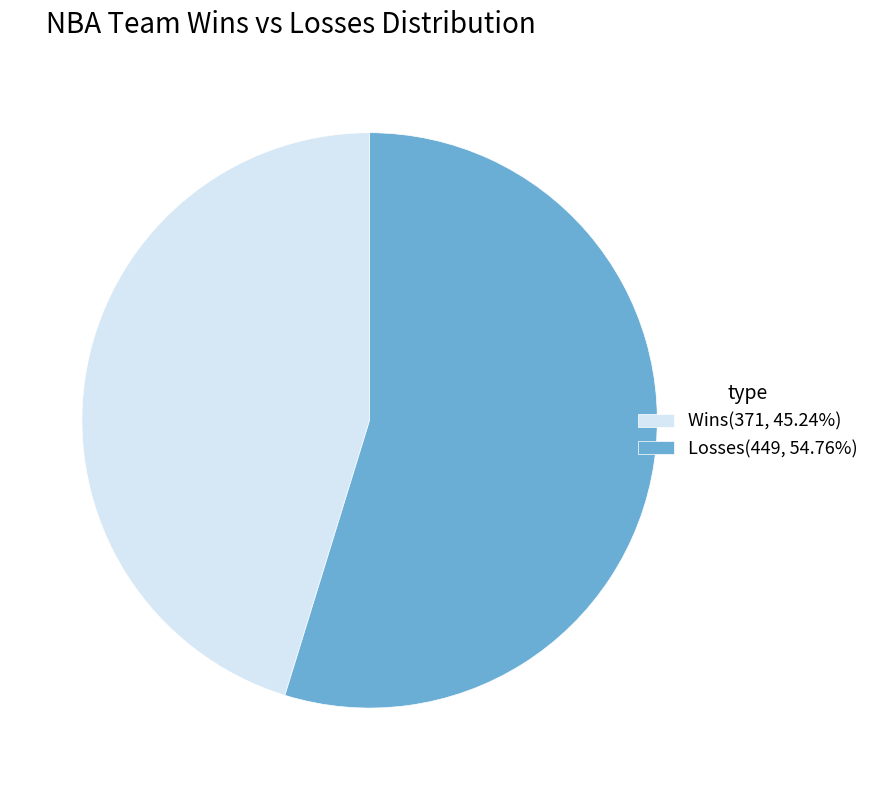

What is the ratio of the value at Losses(449, 54.76%) to the value at Wins(371, 45.24%)?

1.2